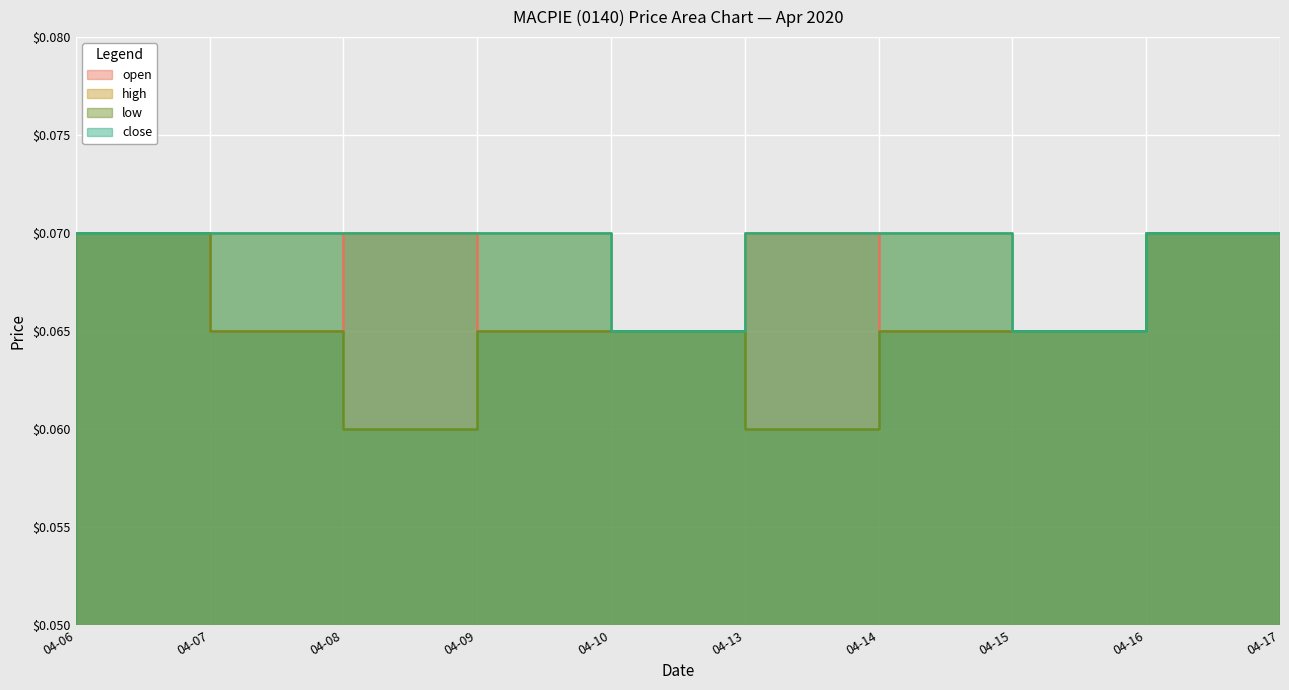

True or false: low and close cross at least once.

False